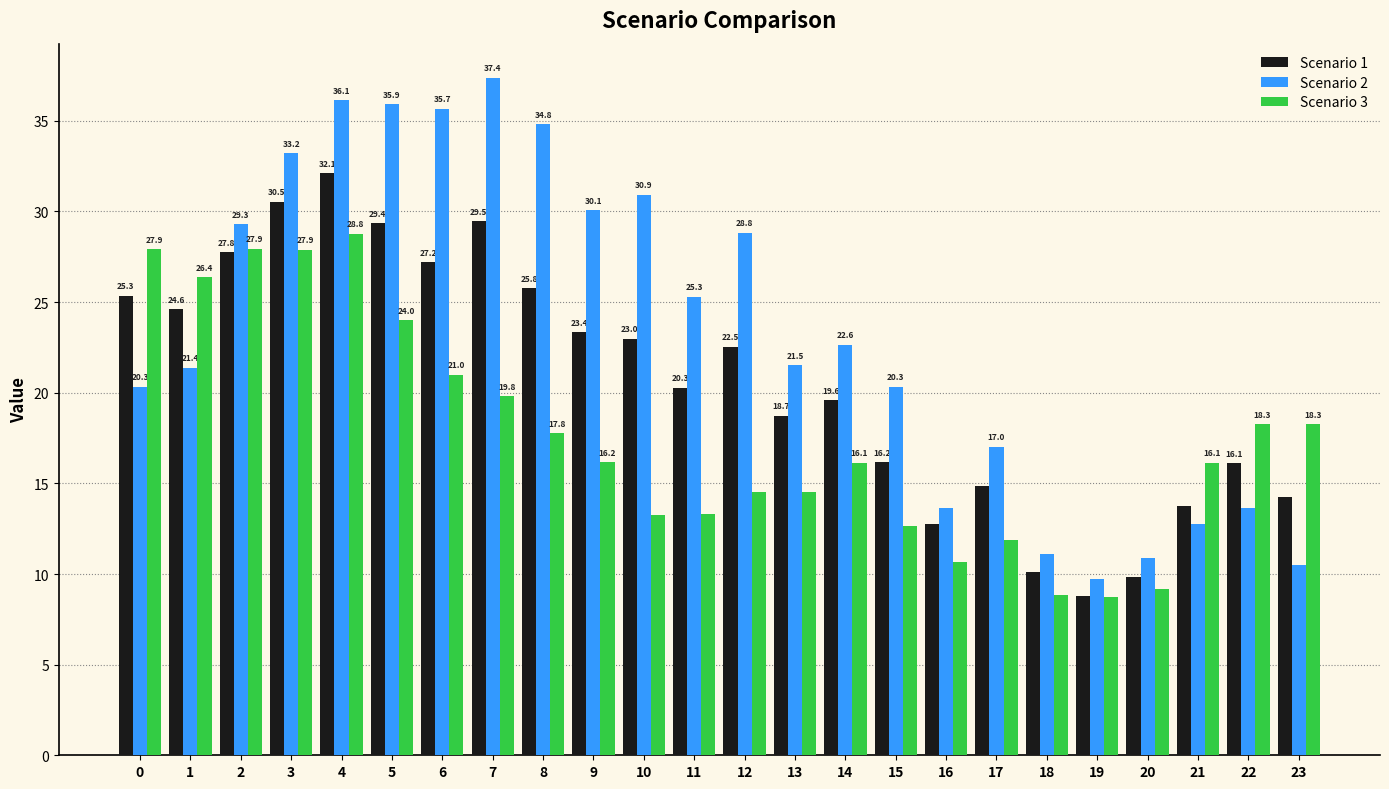

Rank the series by their average value, from highest to lowest.

Scenario 2, Scenario 1, Scenario 3